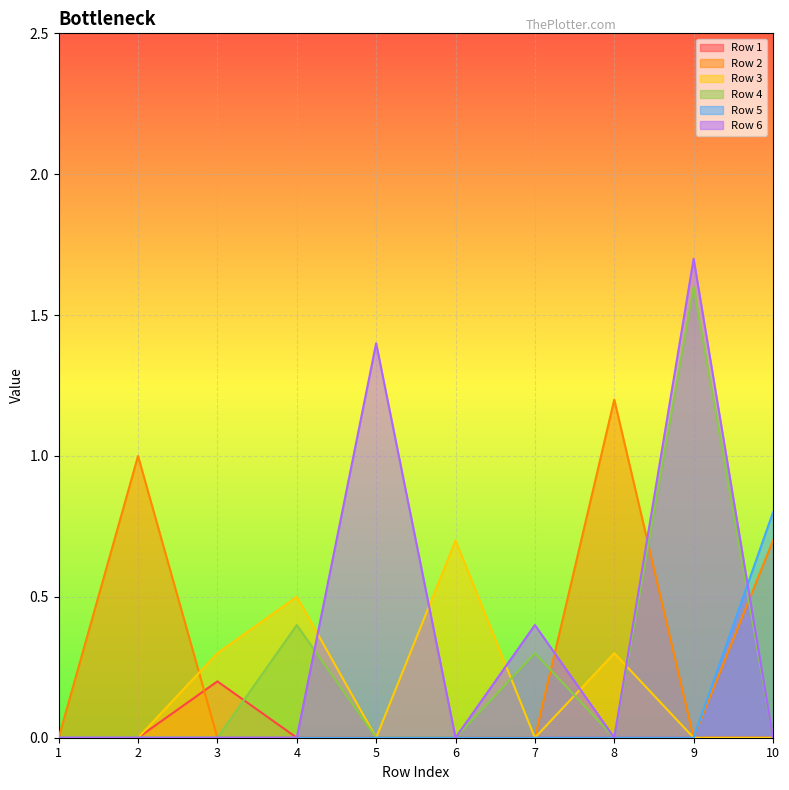

True or false: Row 1 has more than 2 interior local peaks.

False